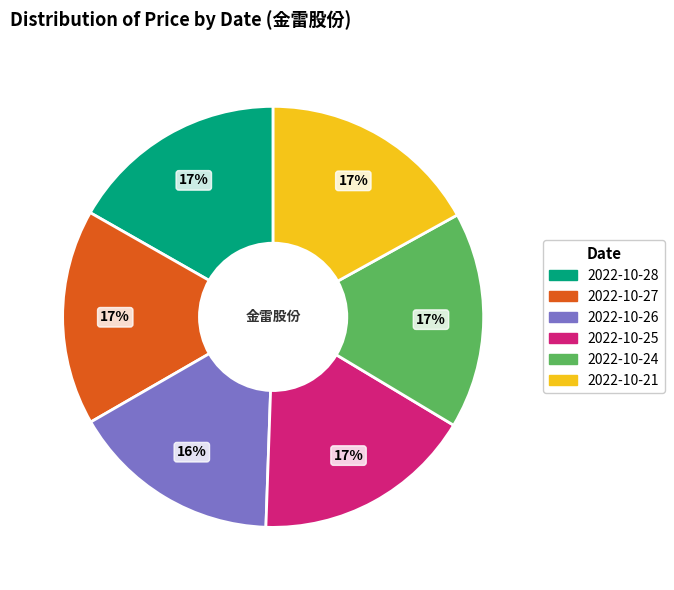

Does any single category account for the majority?

No